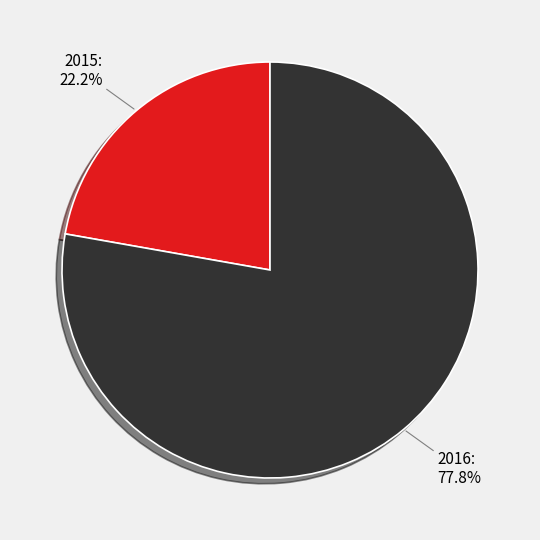

True or false: 2015 accounts for 35% of the total.

False